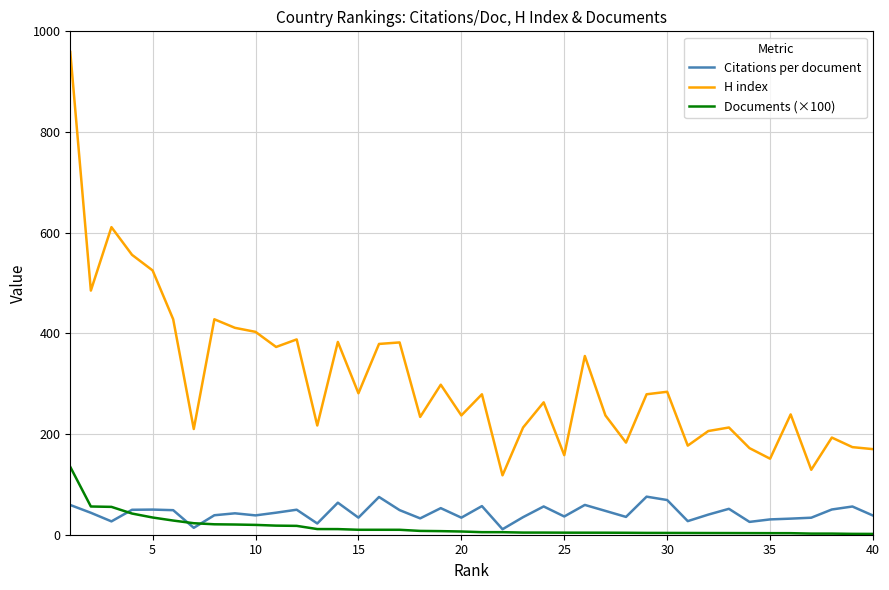

In Citations per document, how many points are higher than both neighbors (excluding endpoints)?

12